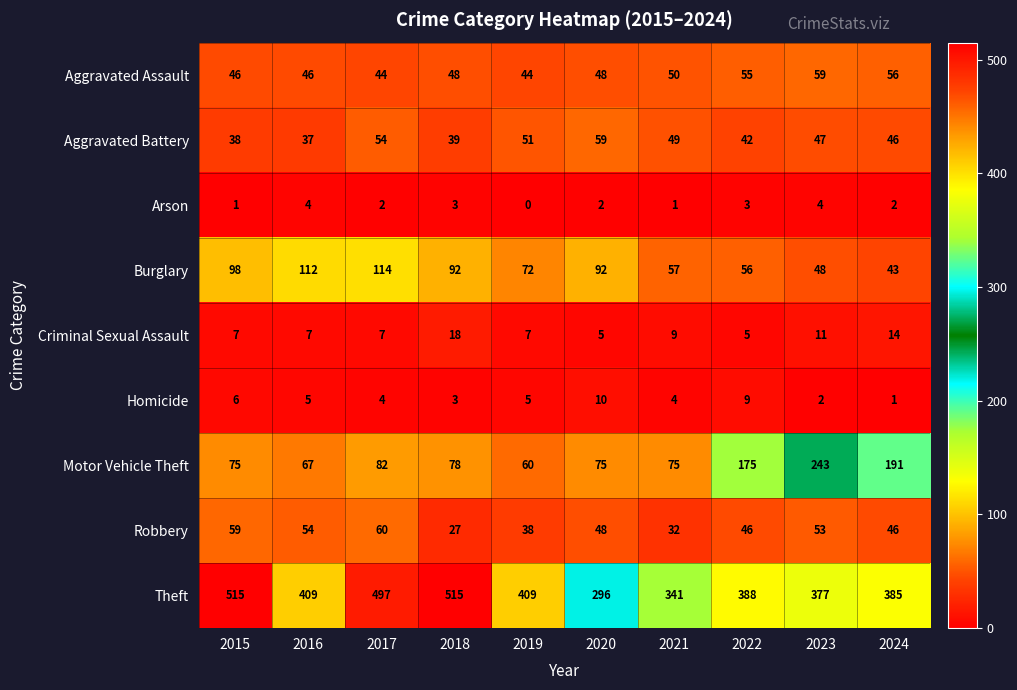

Where does the Robbery series first go above 48?

2015